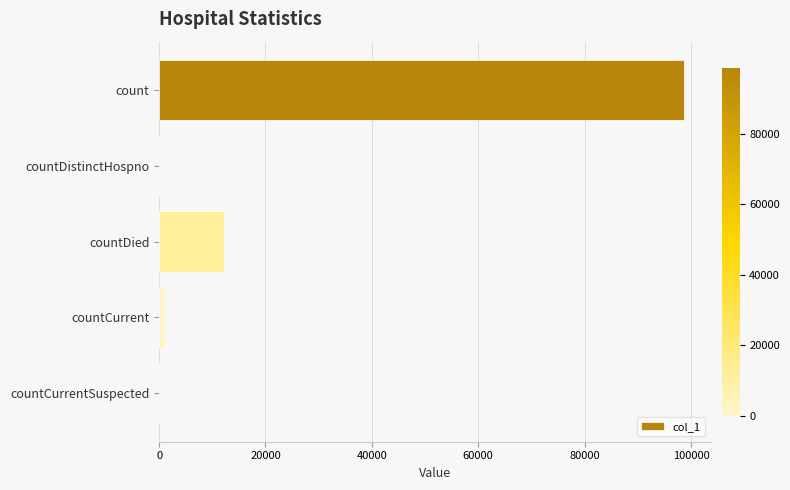

What is the change in value from countDistinctHospno to countDied?

+12121